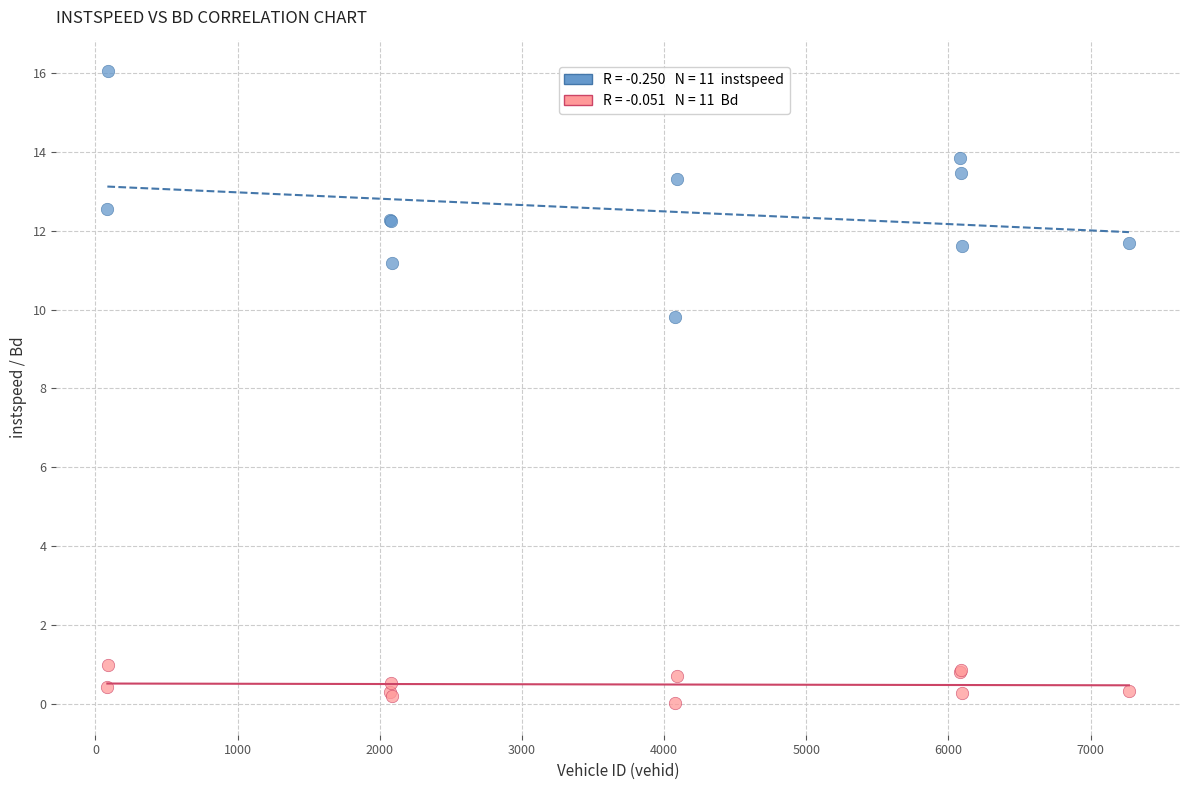

Across all series, what Y value is closest to 8?

9.8